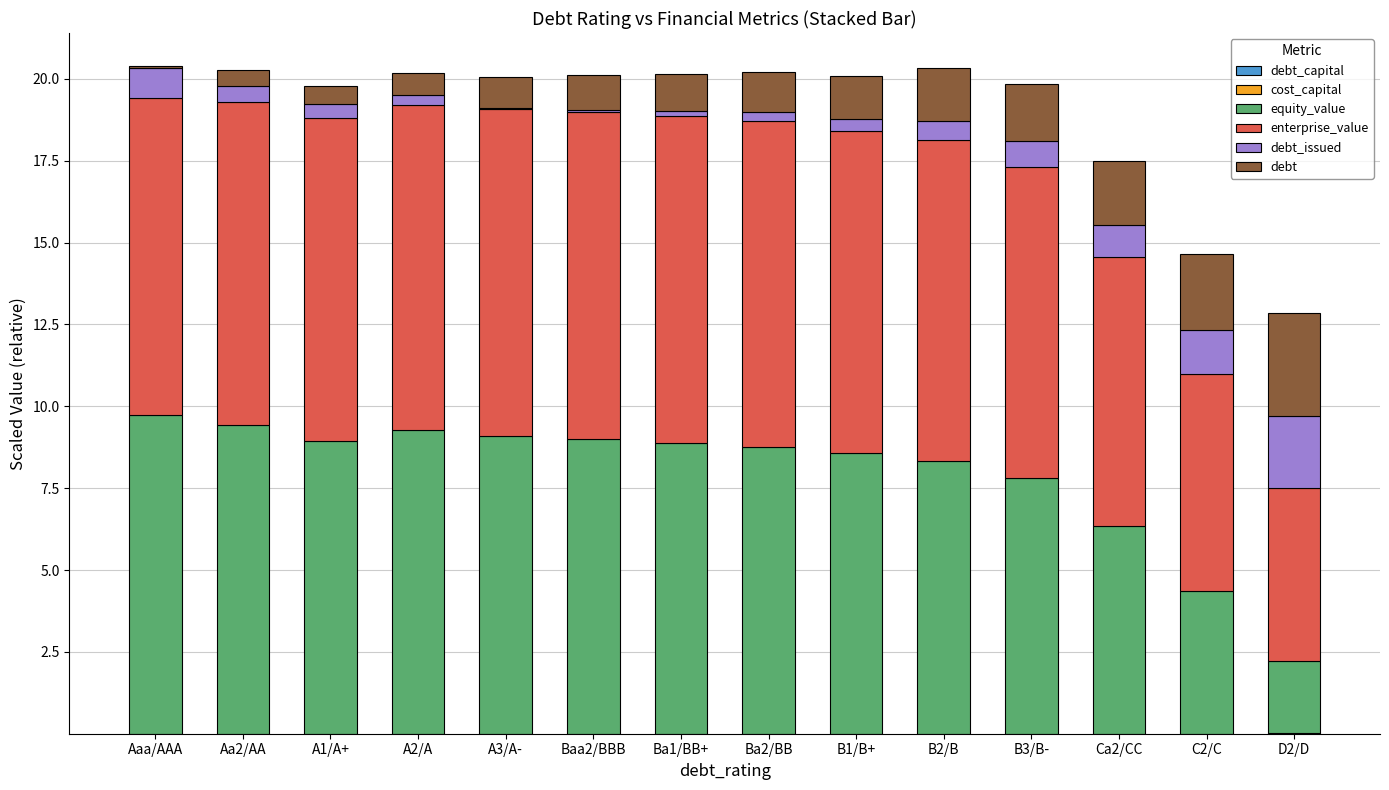

How many data points does each series have?

14